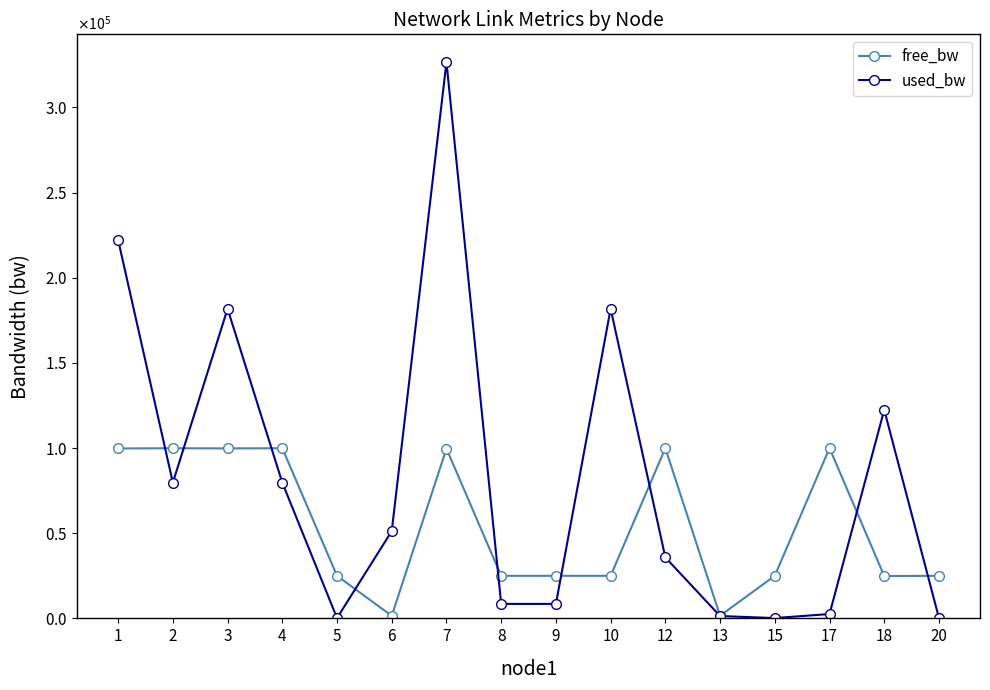

At how many categories does at least one series exceed 312304?

1